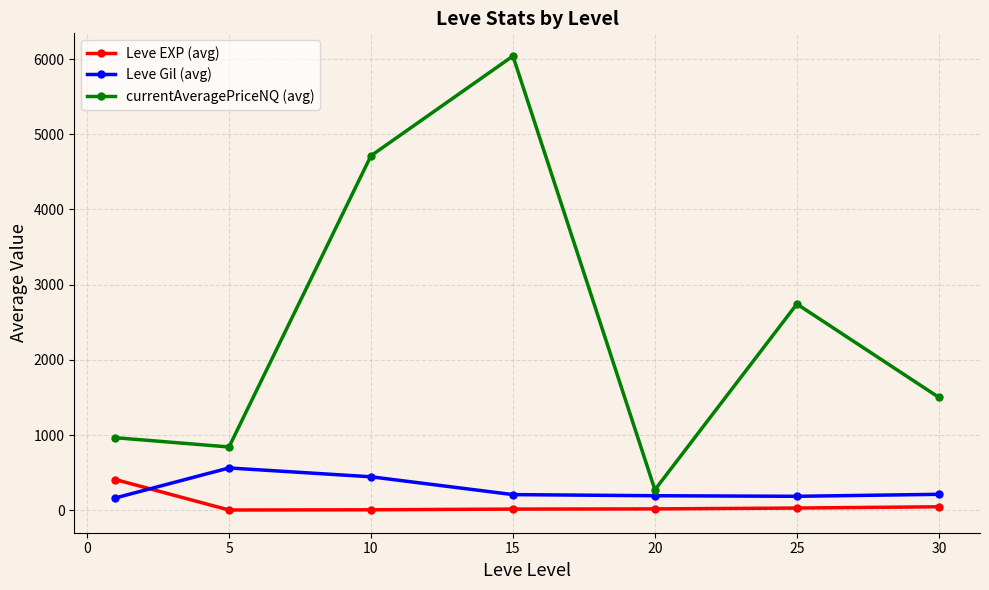

What is the maximum value shown in the chart?

6039.8